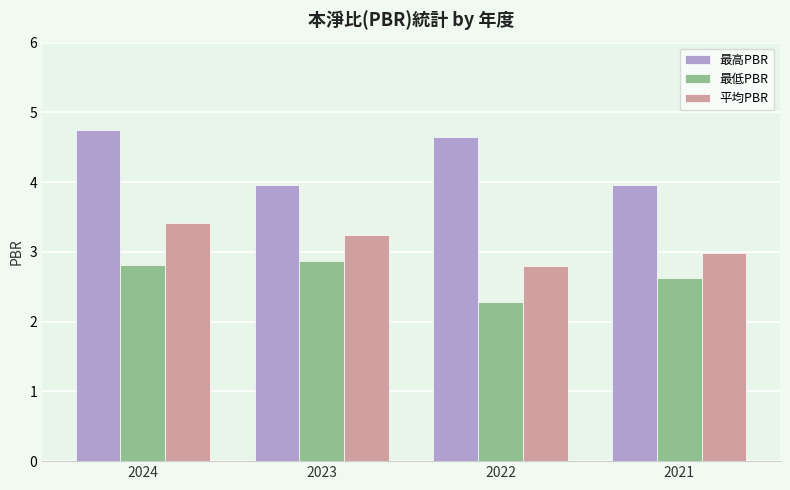

List the series in order of their peak value, highest first.

最高PBR, 平均PBR, 最低PBR